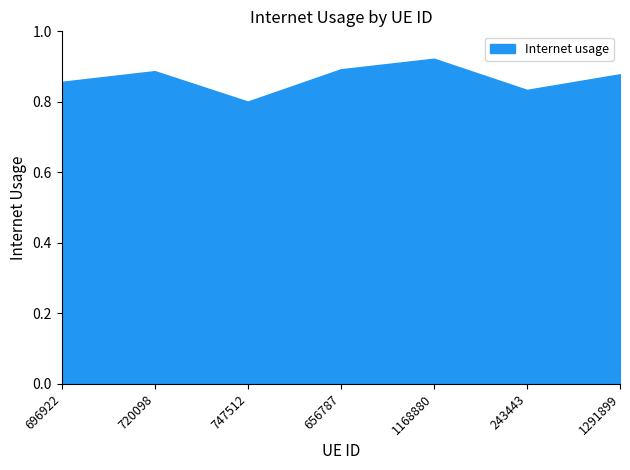

What is the smallest value displayed?

0.8